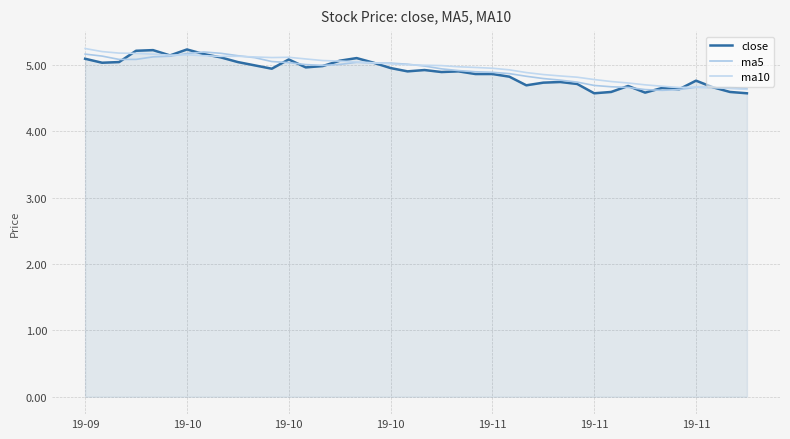

Where is the first local minimum for ma10?

19-11